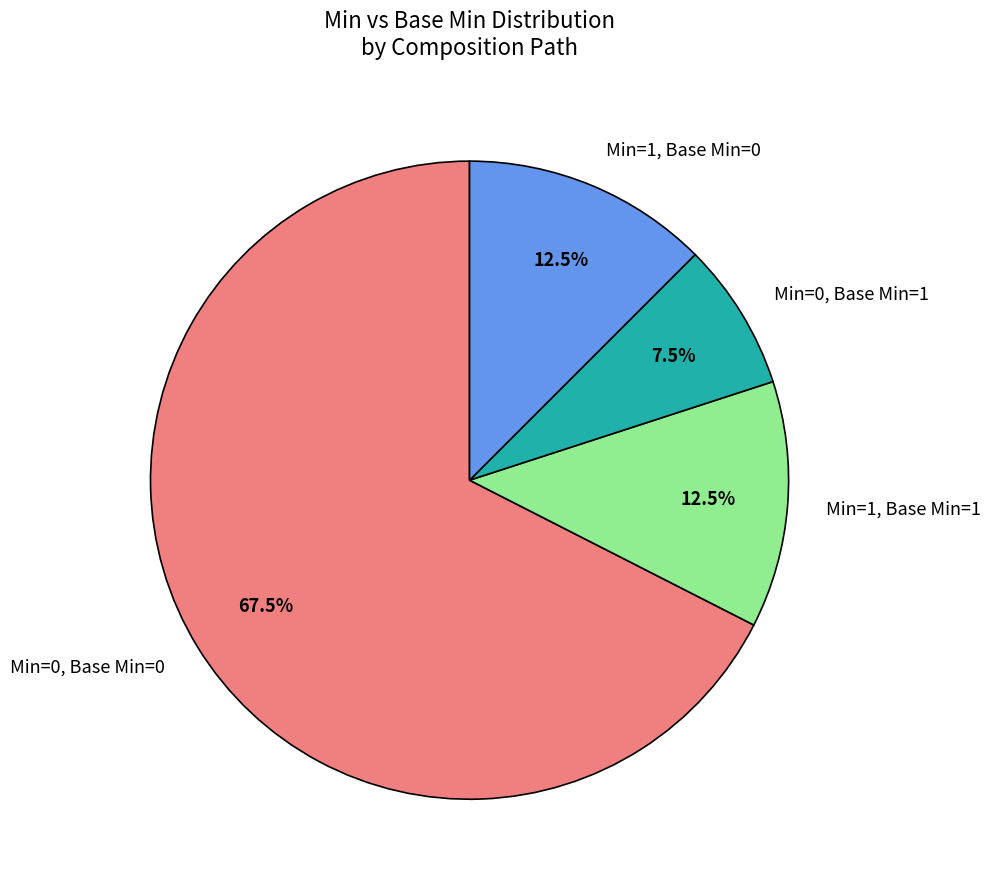

Which has a higher value, Min=0, Base Min=1 or Min=1, Base Min=0?

Min=1, Base Min=0